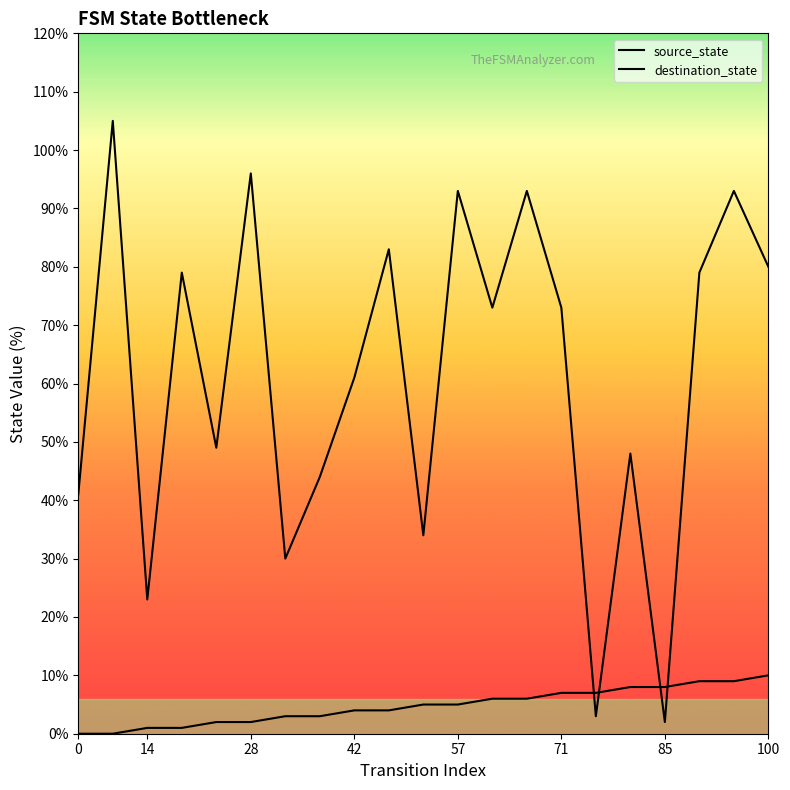

How many lines are shown in the chart?

2